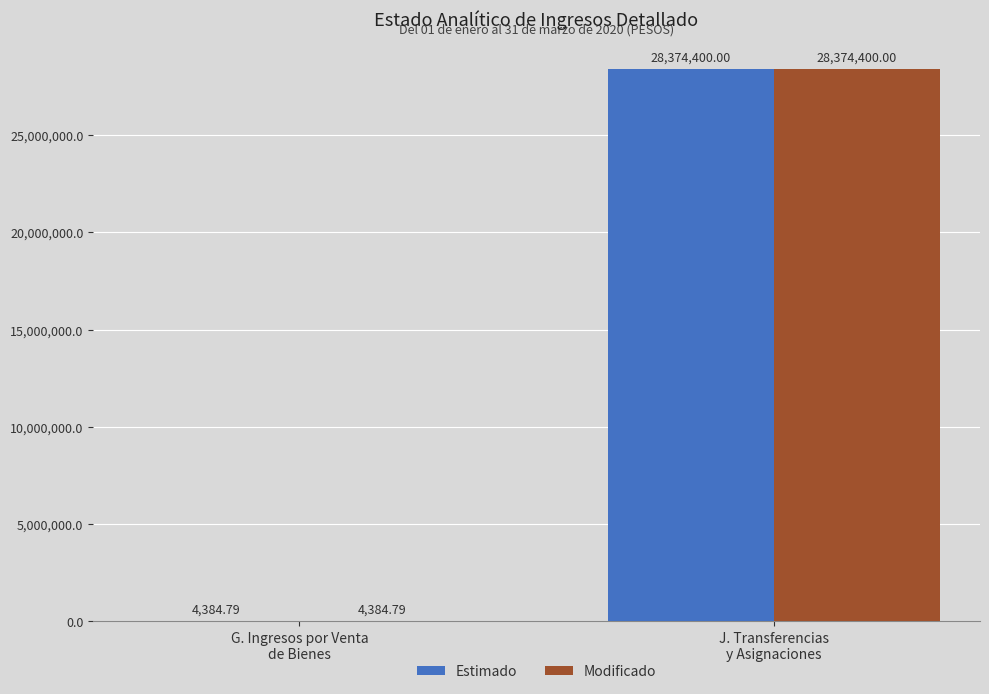

Reading left to right, list all the values displayed in this chart.

Estimado: G. Ingresos por Venta
de Bienes=4384.8	J. Transferencias
y Asignaciones=28374400.0
Modificado: G. Ingresos por Venta
de Bienes=4384.8	J. Transferencias
y Asignaciones=28374400.0